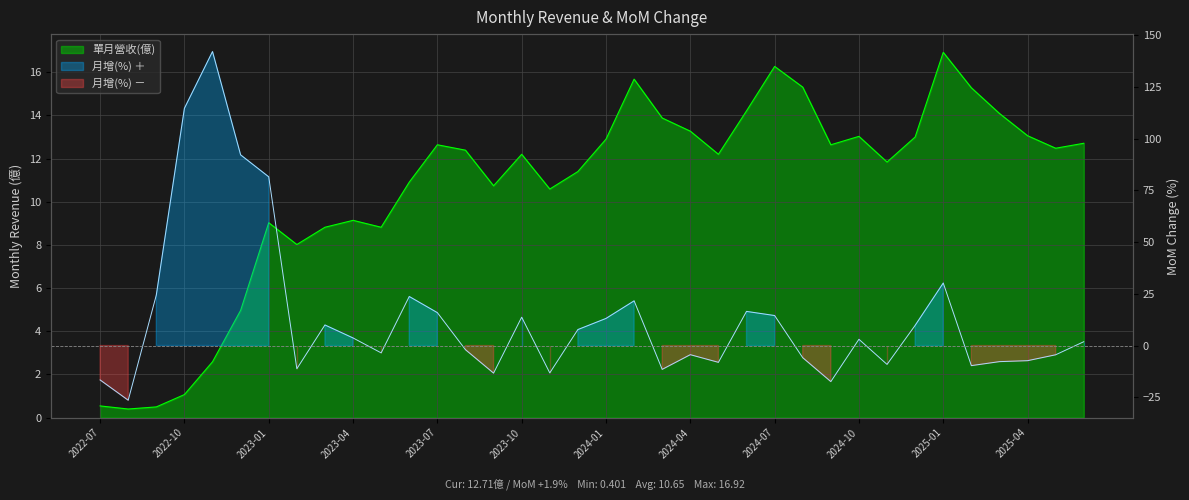

In 月增(%), how many points are higher than both neighbors (excluding endpoints)?

9